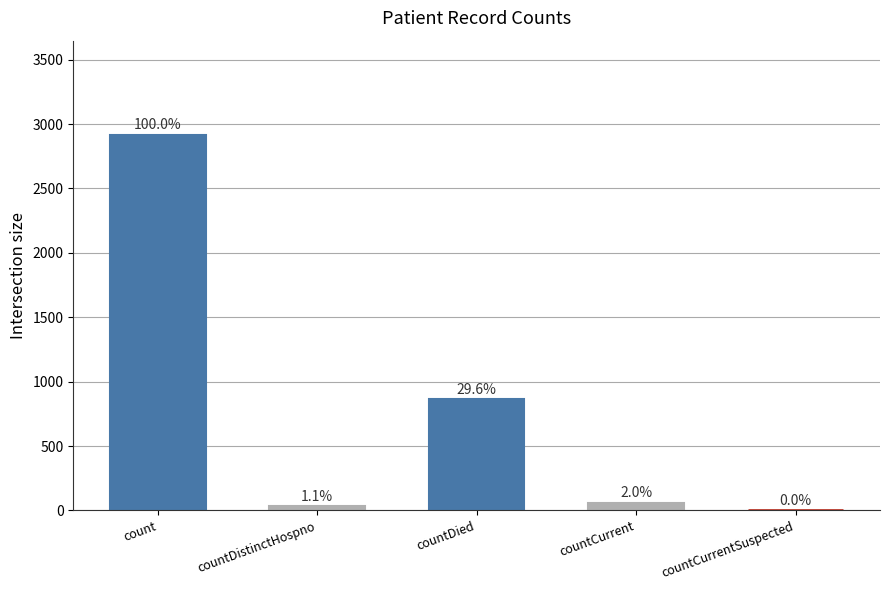

How many data points are above 58?

2